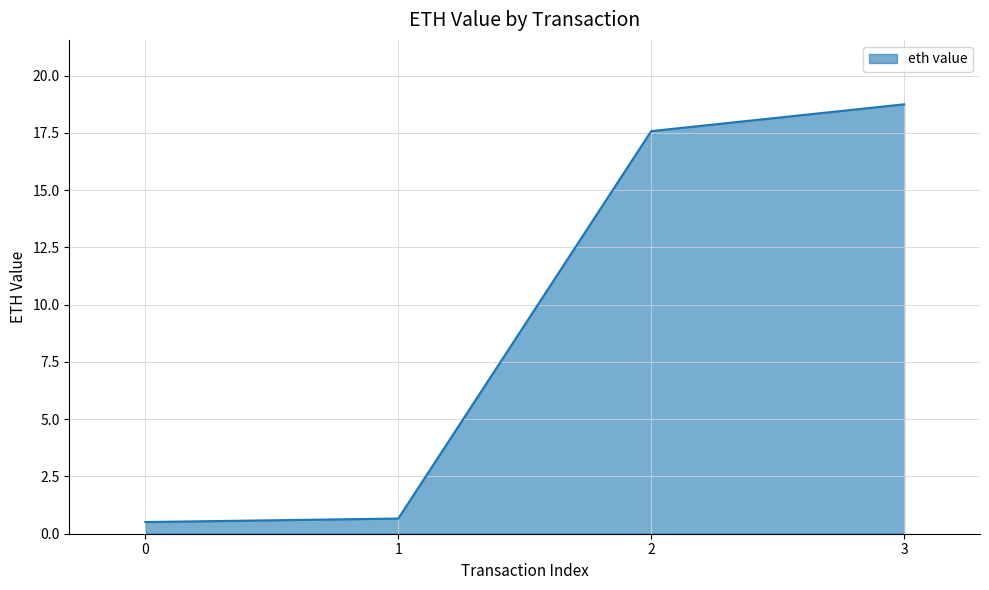

Does the chart have visible grid lines?

Yes